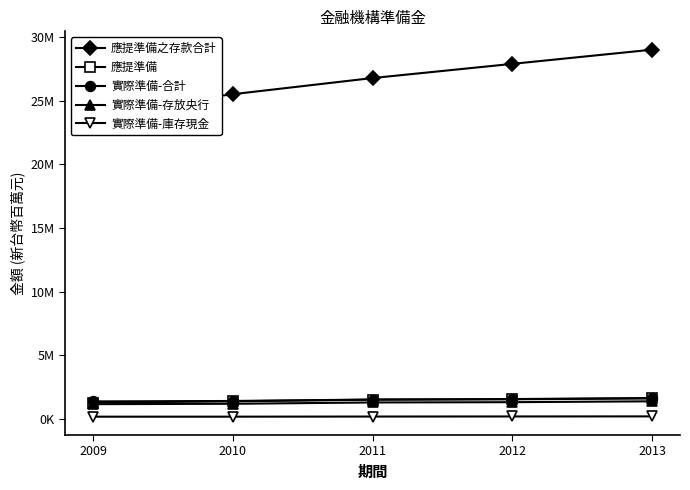

What are all the series names shown in the legend?

應提準備之存款合計, 應提準備, 實際準備-合計, 實際準備-存放央行, 實際準備-庫存現金